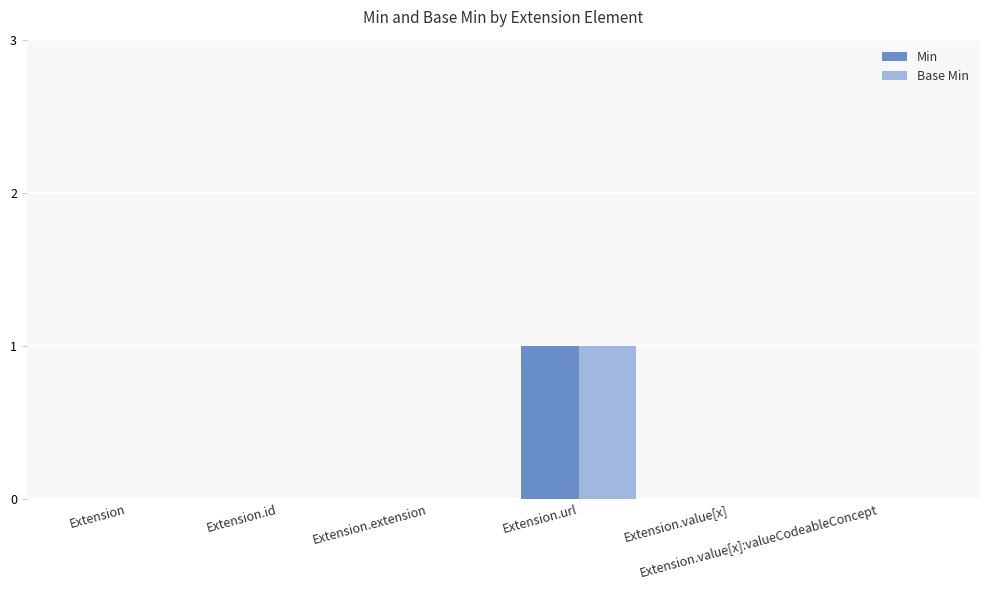

How many groups of bars are there?

6